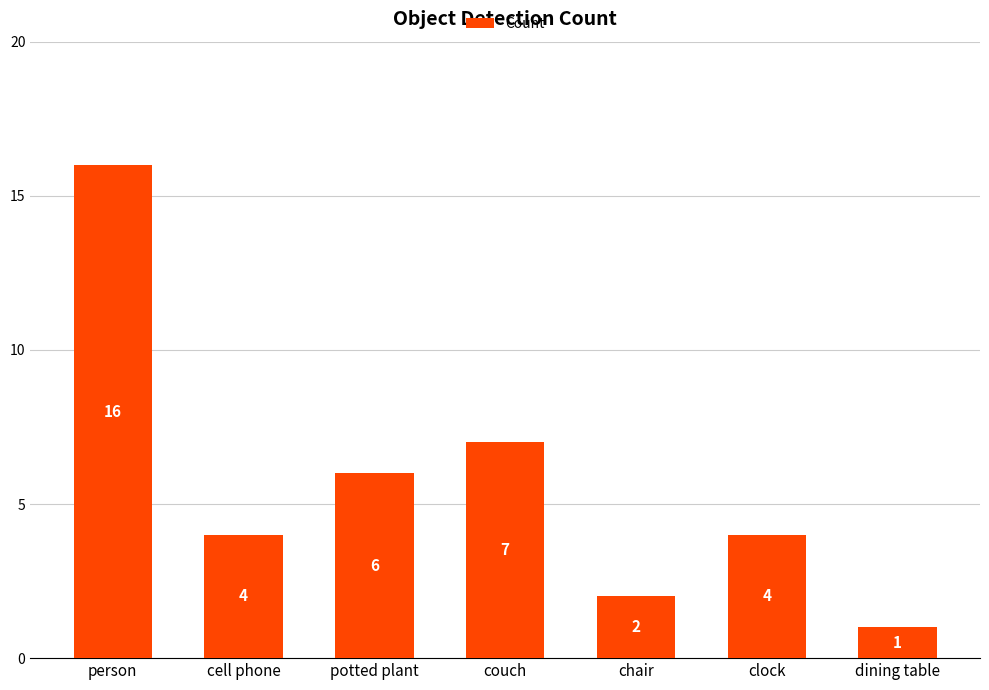

What is the sum of all values?

40